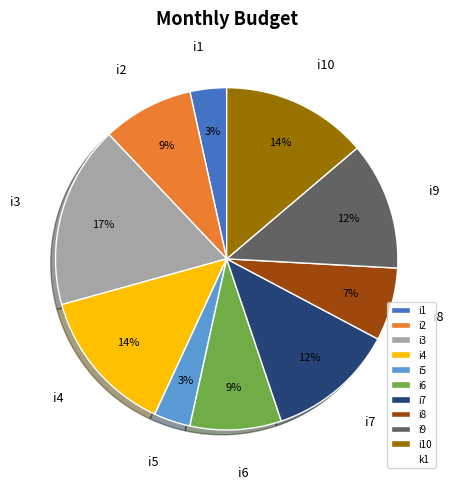

Approximately how many times larger is the value at i7 compared to i9?

1.0